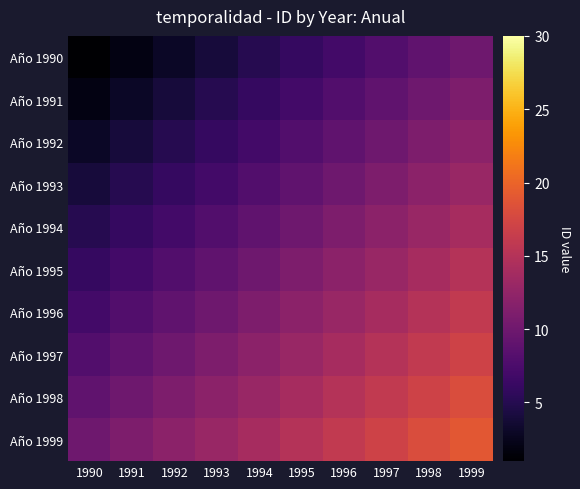

List the series in order of their peak value, highest first.

Año 1999, Año 1998, Año 1997, Año 1996, Año 1995, Año 1994, Año 1993, Año 1992, Año 1991, Año 1990